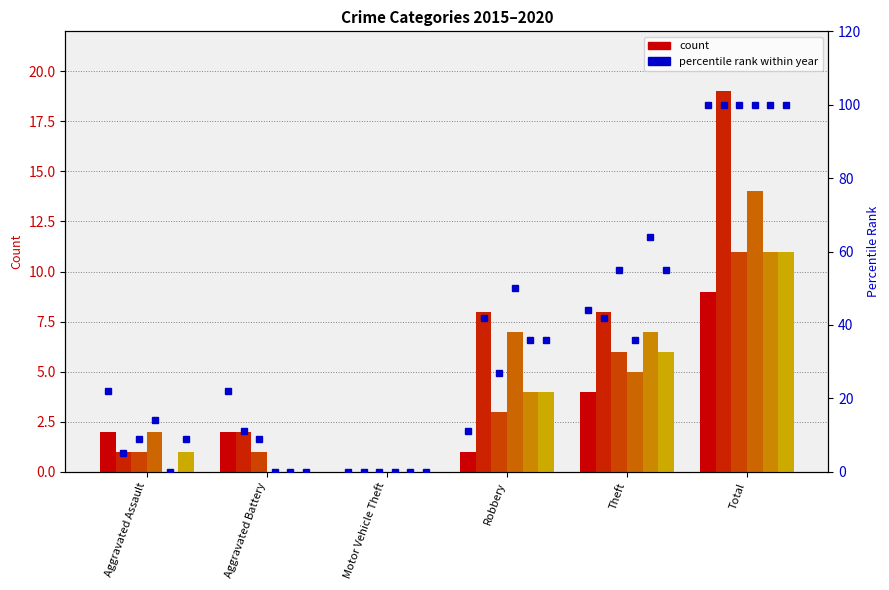

List the labels in order of value, largest first.

Total, Theft, Aggravated Assault, Aggravated Battery, Robbery, Motor Vehicle Theft